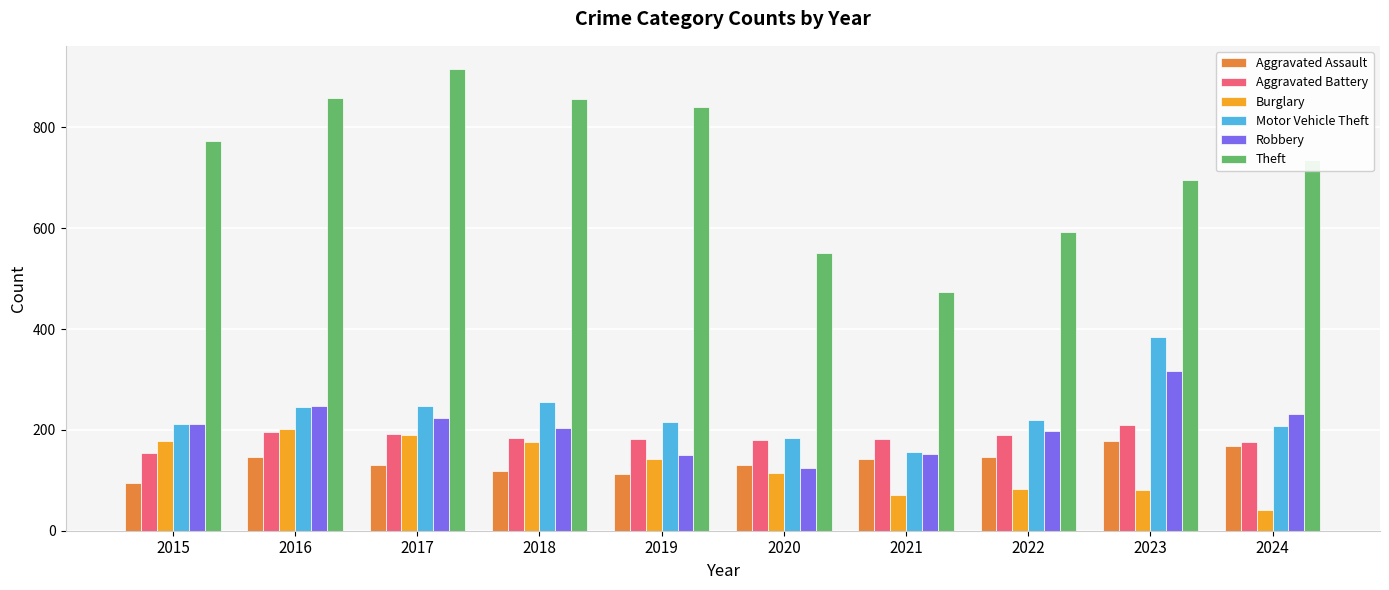

Is it true that Burglary equals 115 at 2020?

True